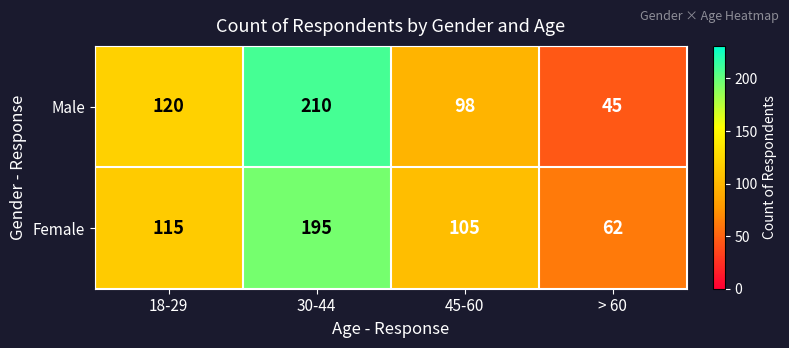

Rank the series at 30-44 from lowest to highest value.

Female, Male